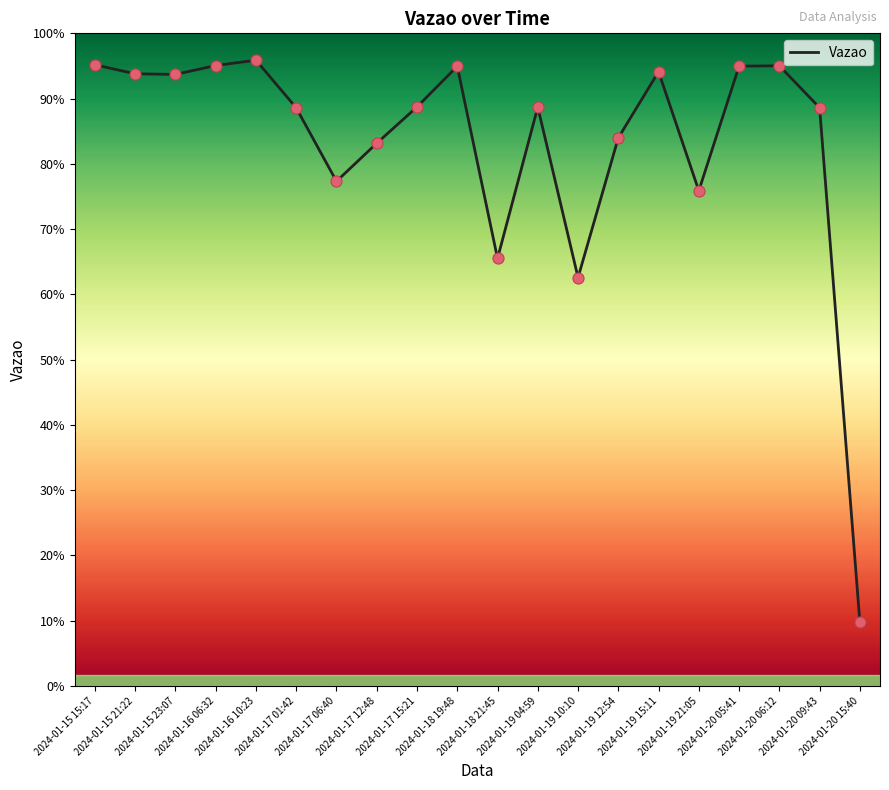

Approximately how many times larger is the value at 2024-01-19 21:05 compared to 2024-01-20 15:40?

1.2